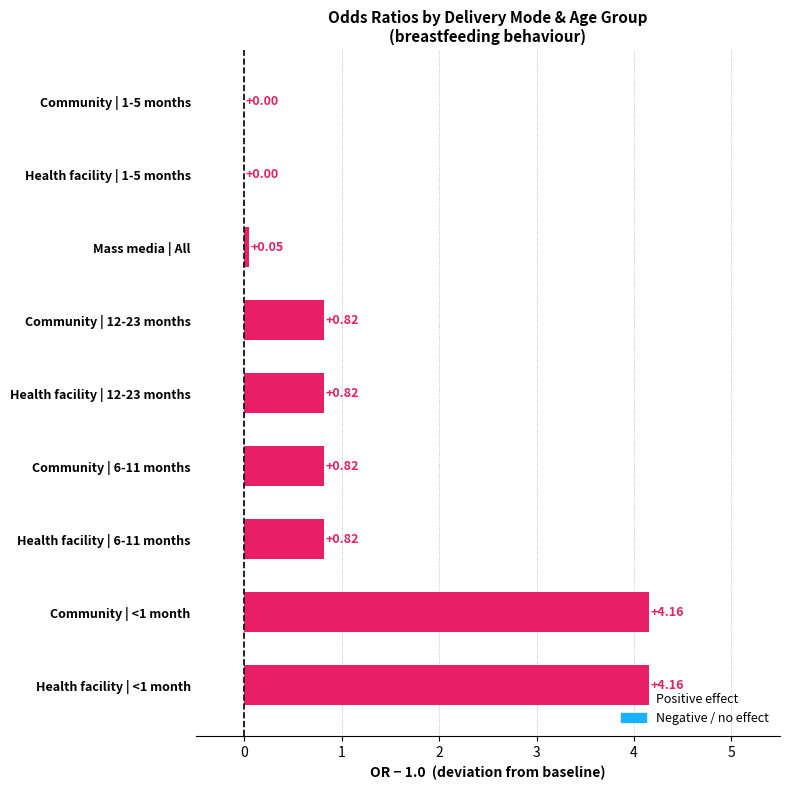

What is the sum of all values?

11.7